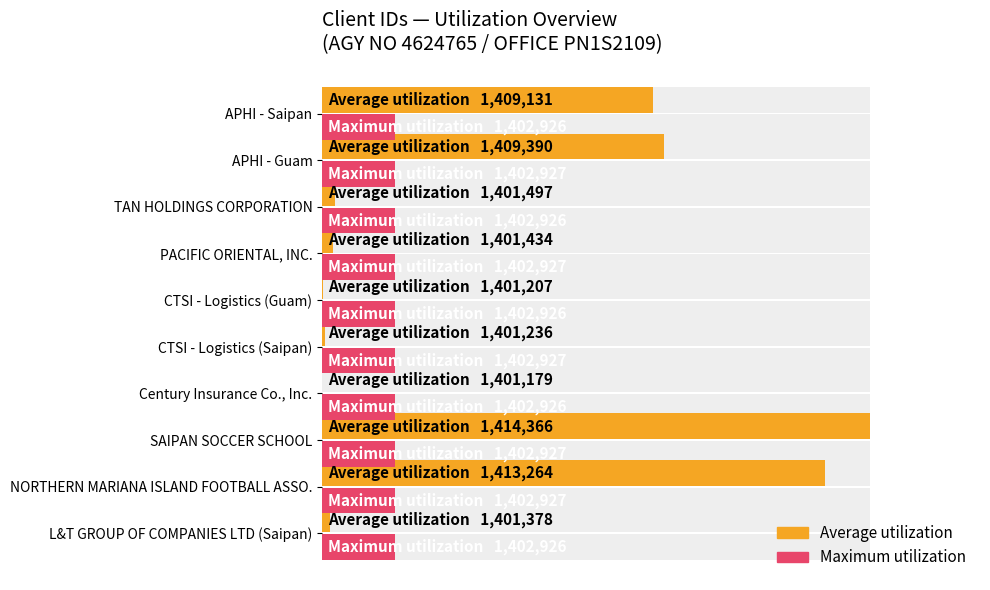

Which series has the largest total across all categories?

Average utilization